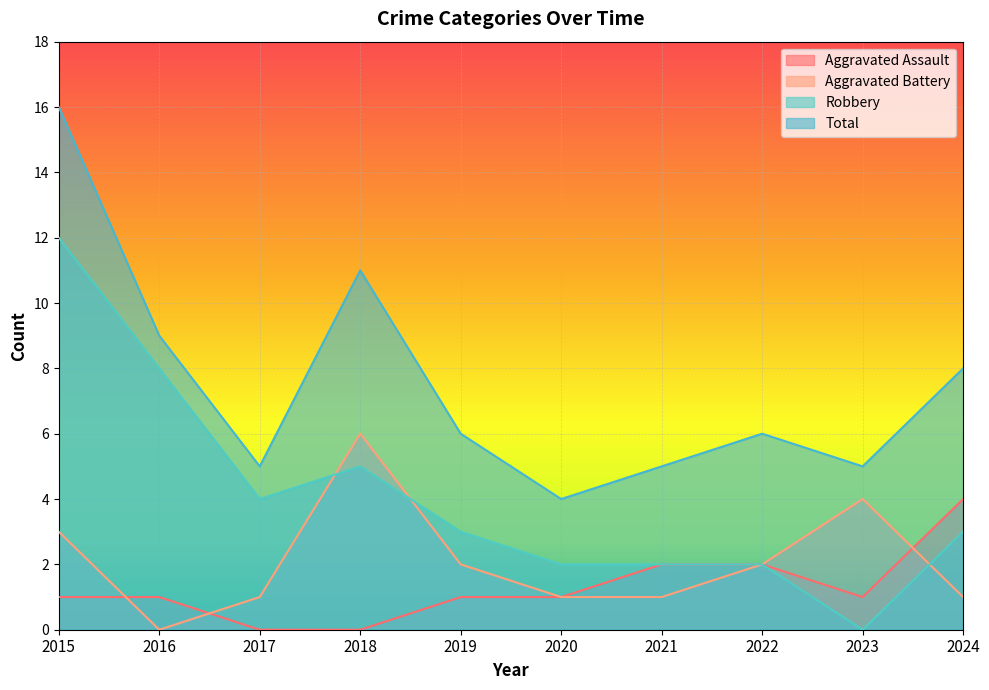

What is the spread (max minus min) of values at 2016?

9